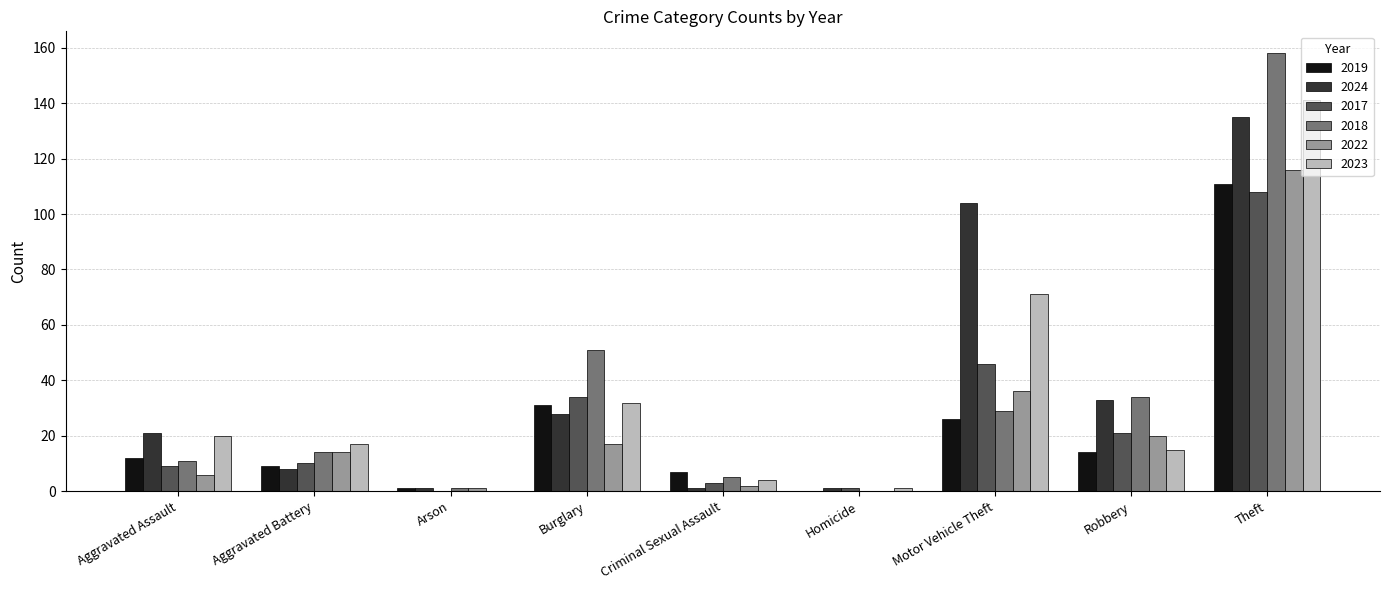

How many categories are shown in the chart?

9